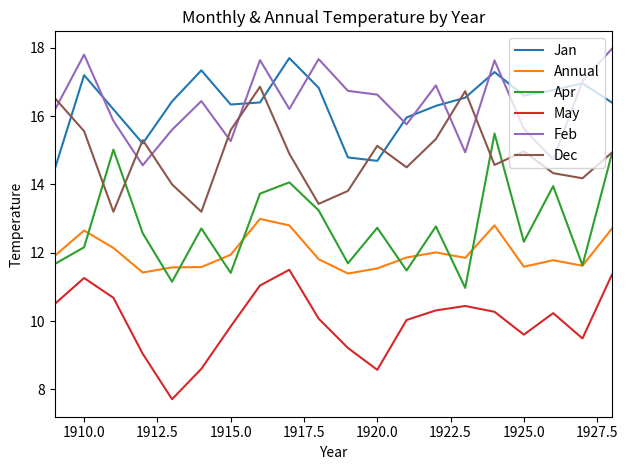

What is the minimum value for Apr?

11.0